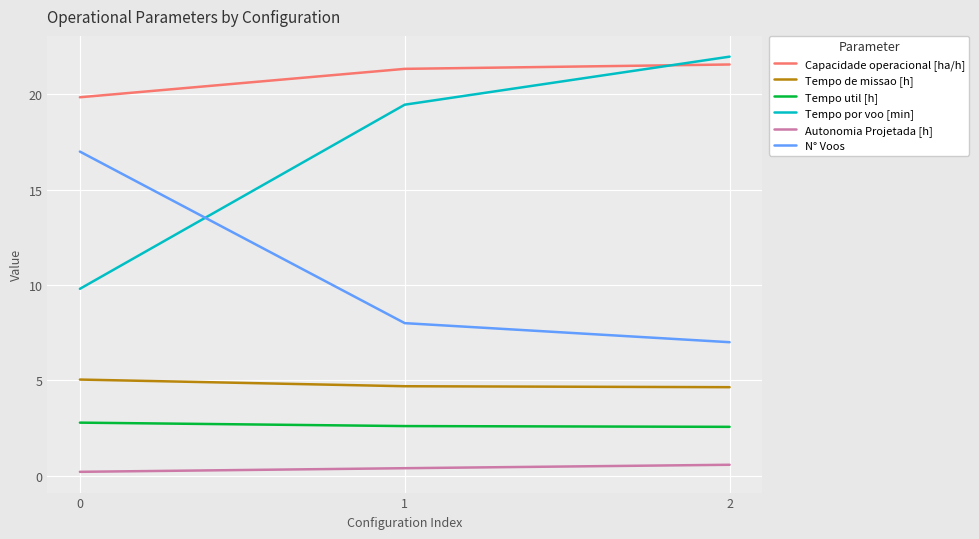

Rank the series at 0 from lowest to highest value.

Autonomia Projetada [h], Tempo util [h], Tempo de missao [h], Tempo por voo [min], N° Voos, Capacidade operacional [ha/h]